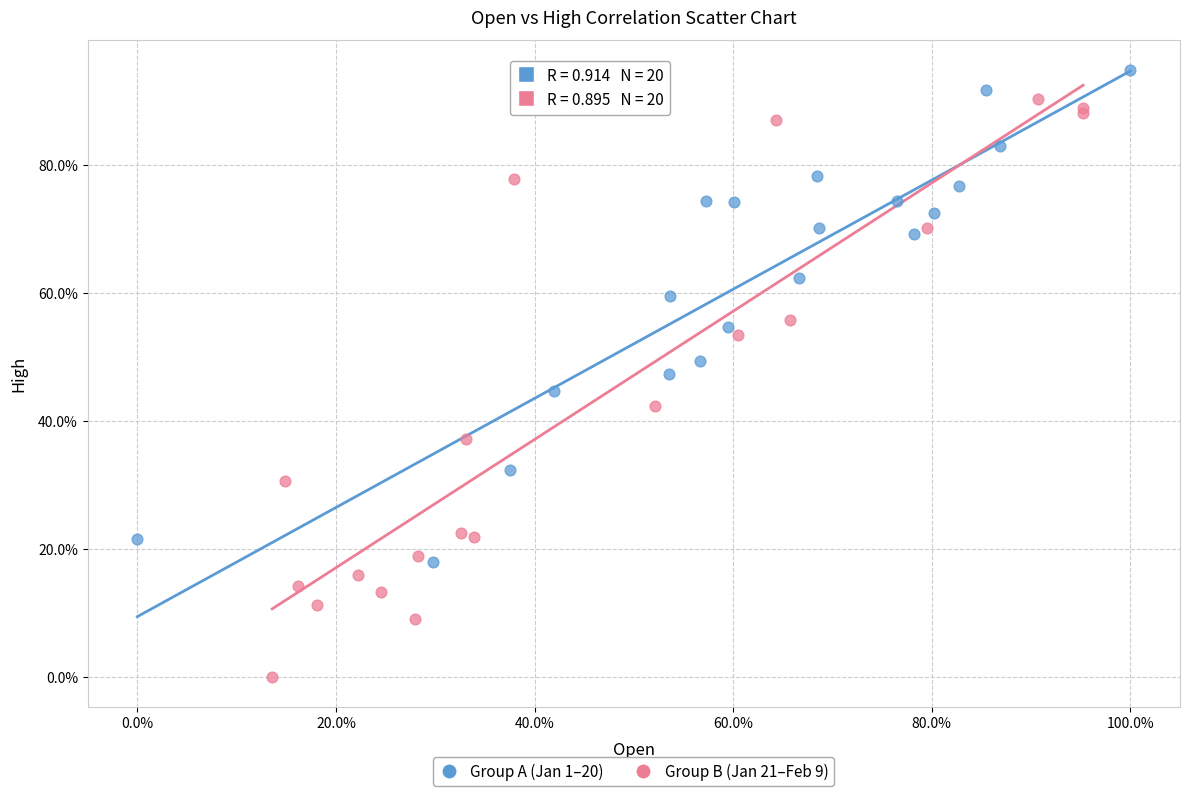

Which series reaches the minimum Y coordinate?

Group B (Jan 21–Feb 9)